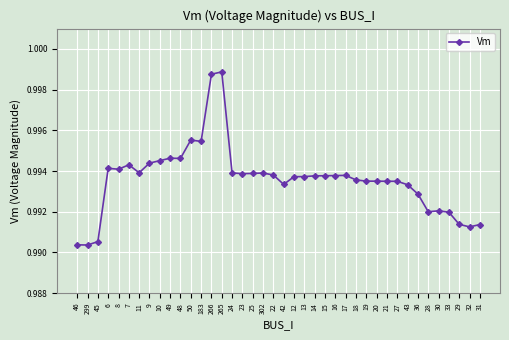

How many data points does each series have?

40